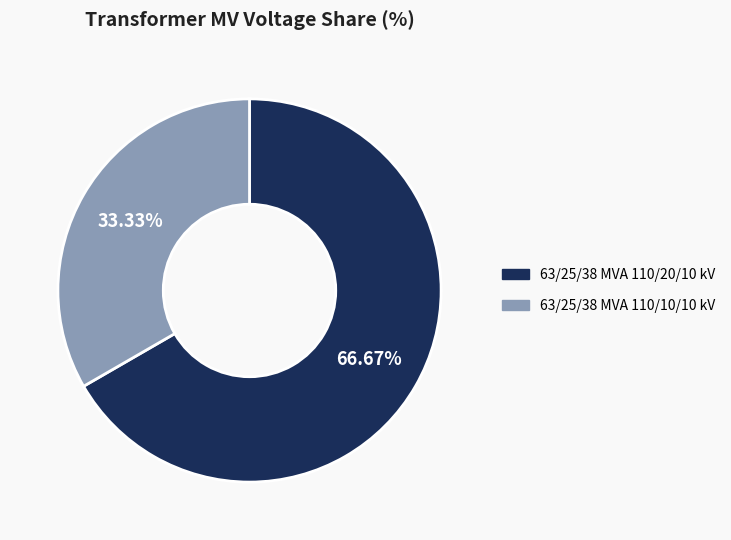

Which category has the smallest portion of the pie?

63/25/38 MVA 110/10/10 kV